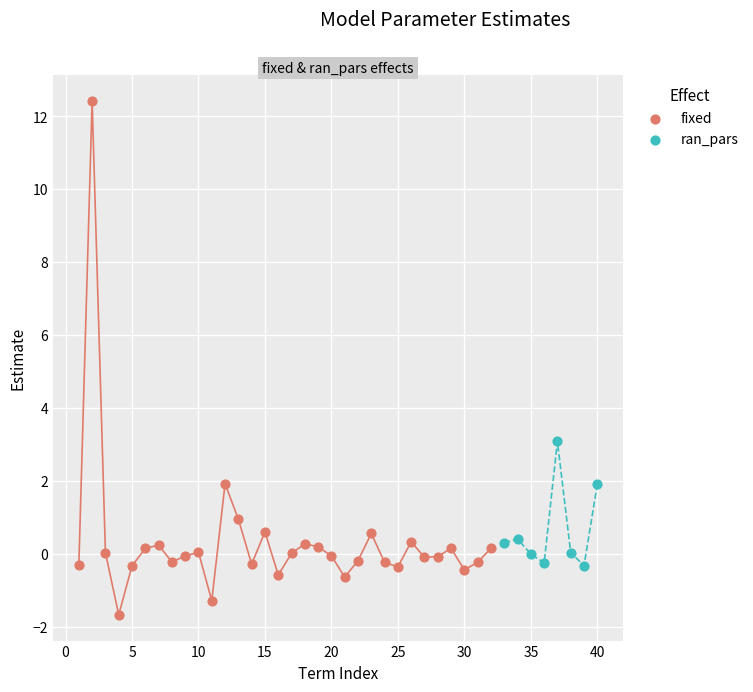

Which series contains the lowest Y value?

fixed